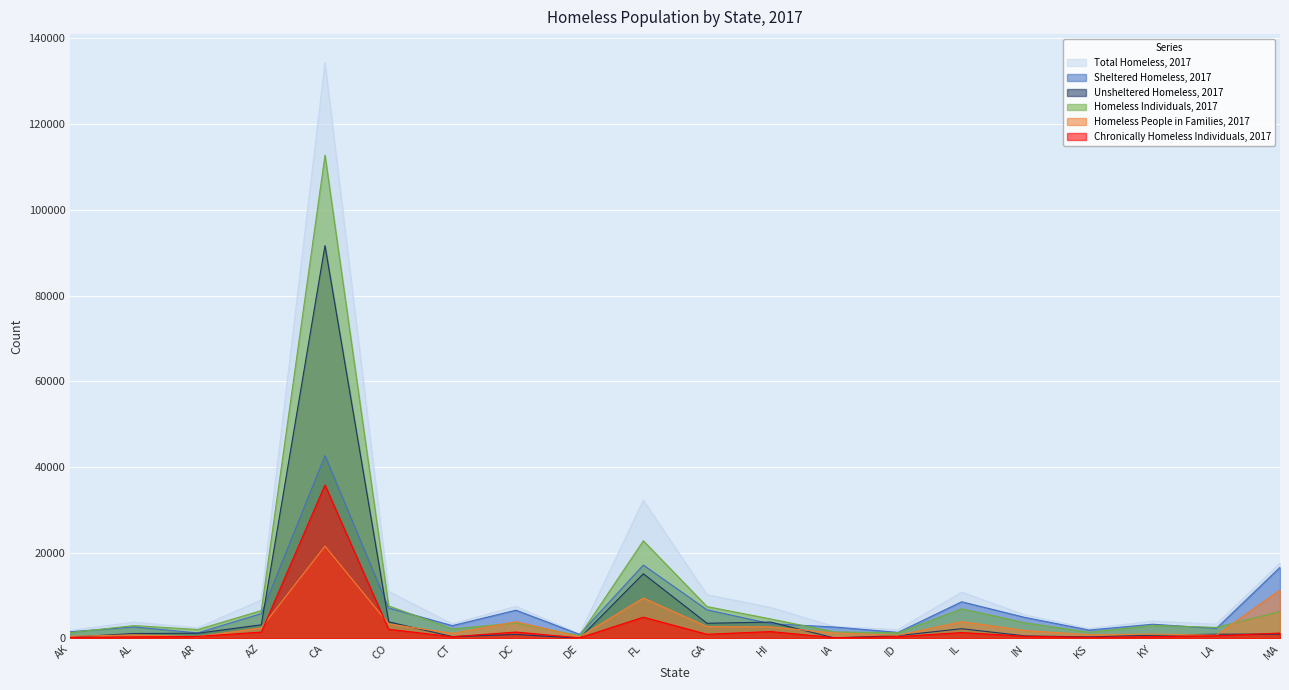

True or false: Chronically Homeless Individuals, 2017 has a value of 4951 at FL.

True